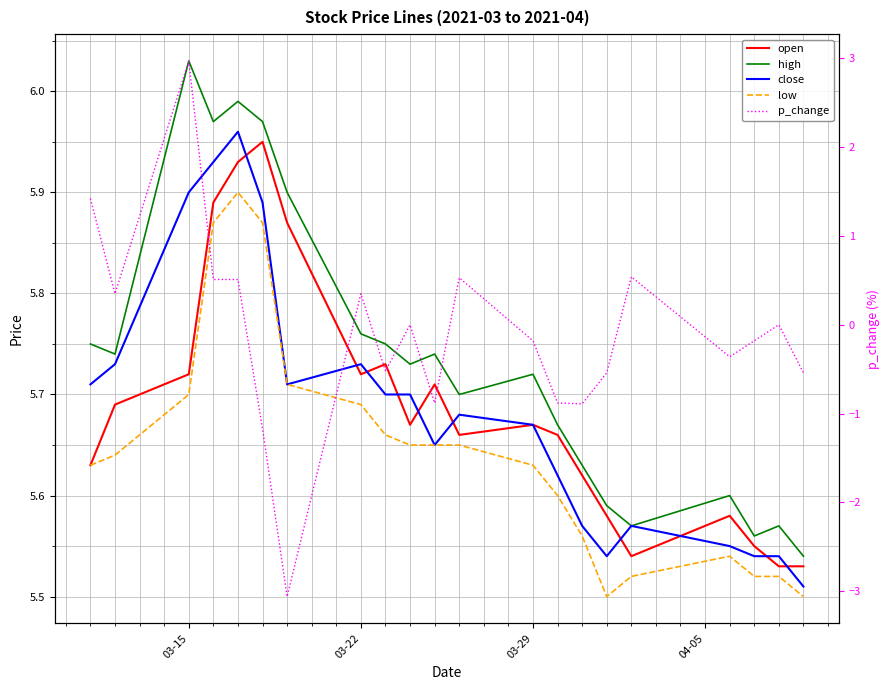

At how many categories does at least one series exceed 4?

21